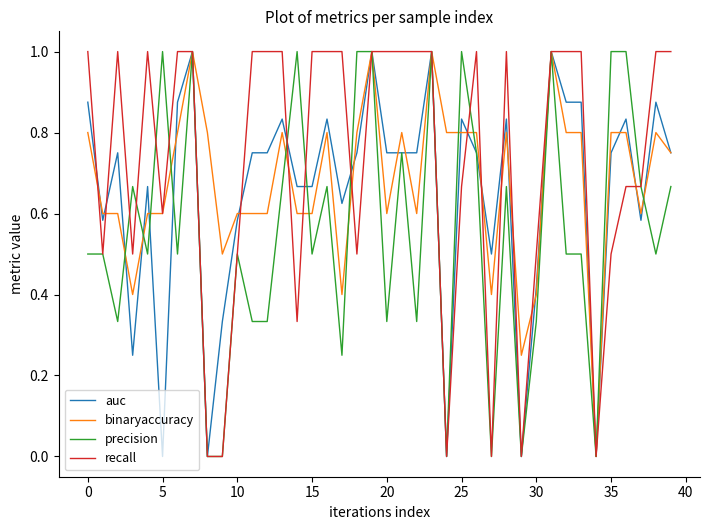

Rank the series by their average value, from highest to lowest.

recall, binaryaccuracy, auc, precision